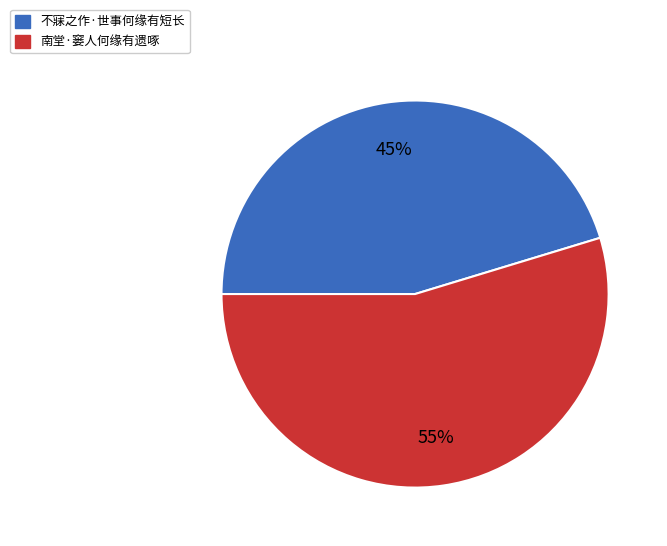

True or false: 南堂·窭人何缘有遗啄 accounts for 55% of the total.

True